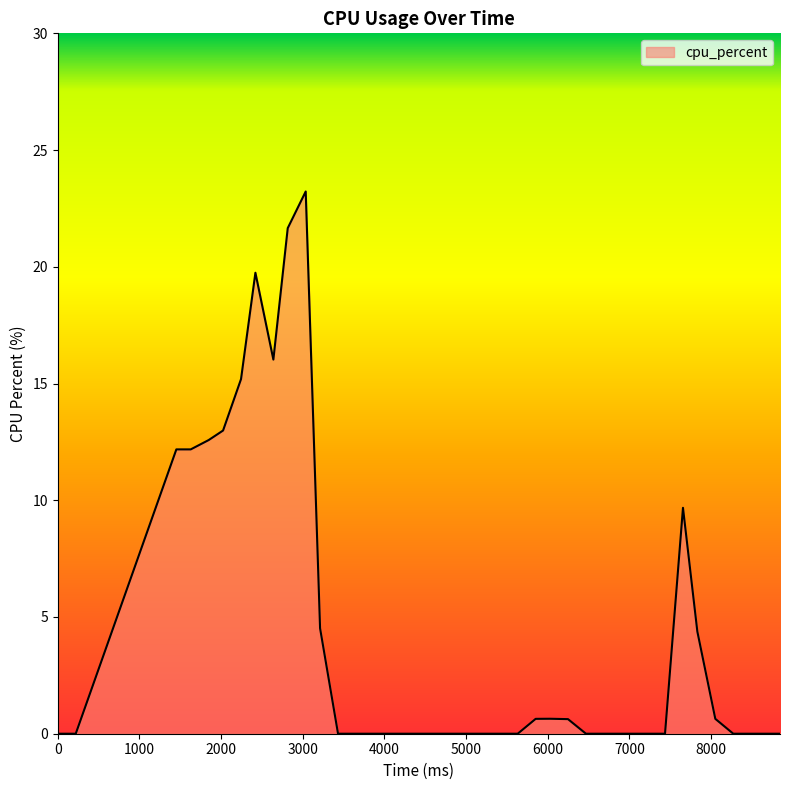

Does the chart have visible grid lines?

No